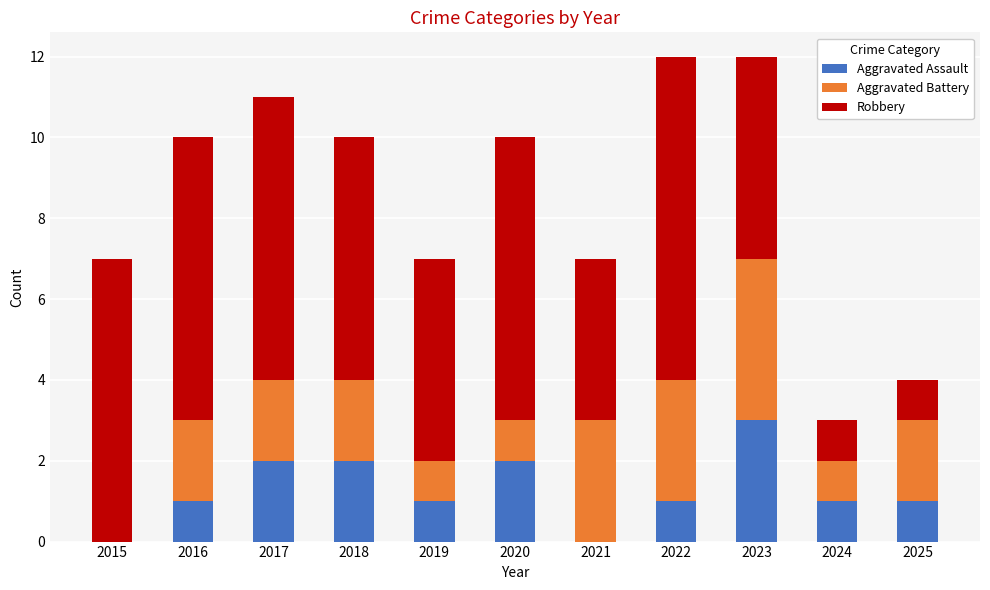

What is the total value across all series at 2018?

10